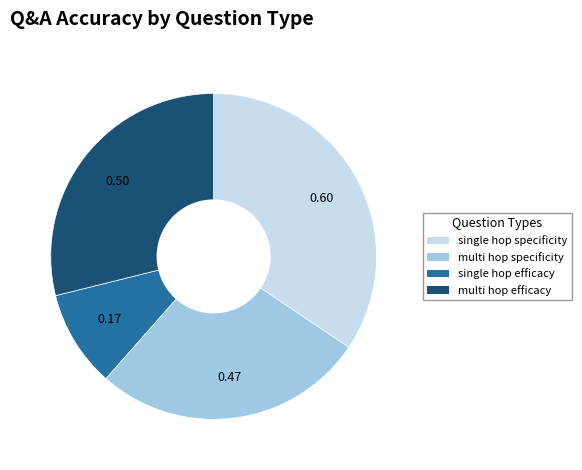

Is there any slice that represents more than half of the pie?

No